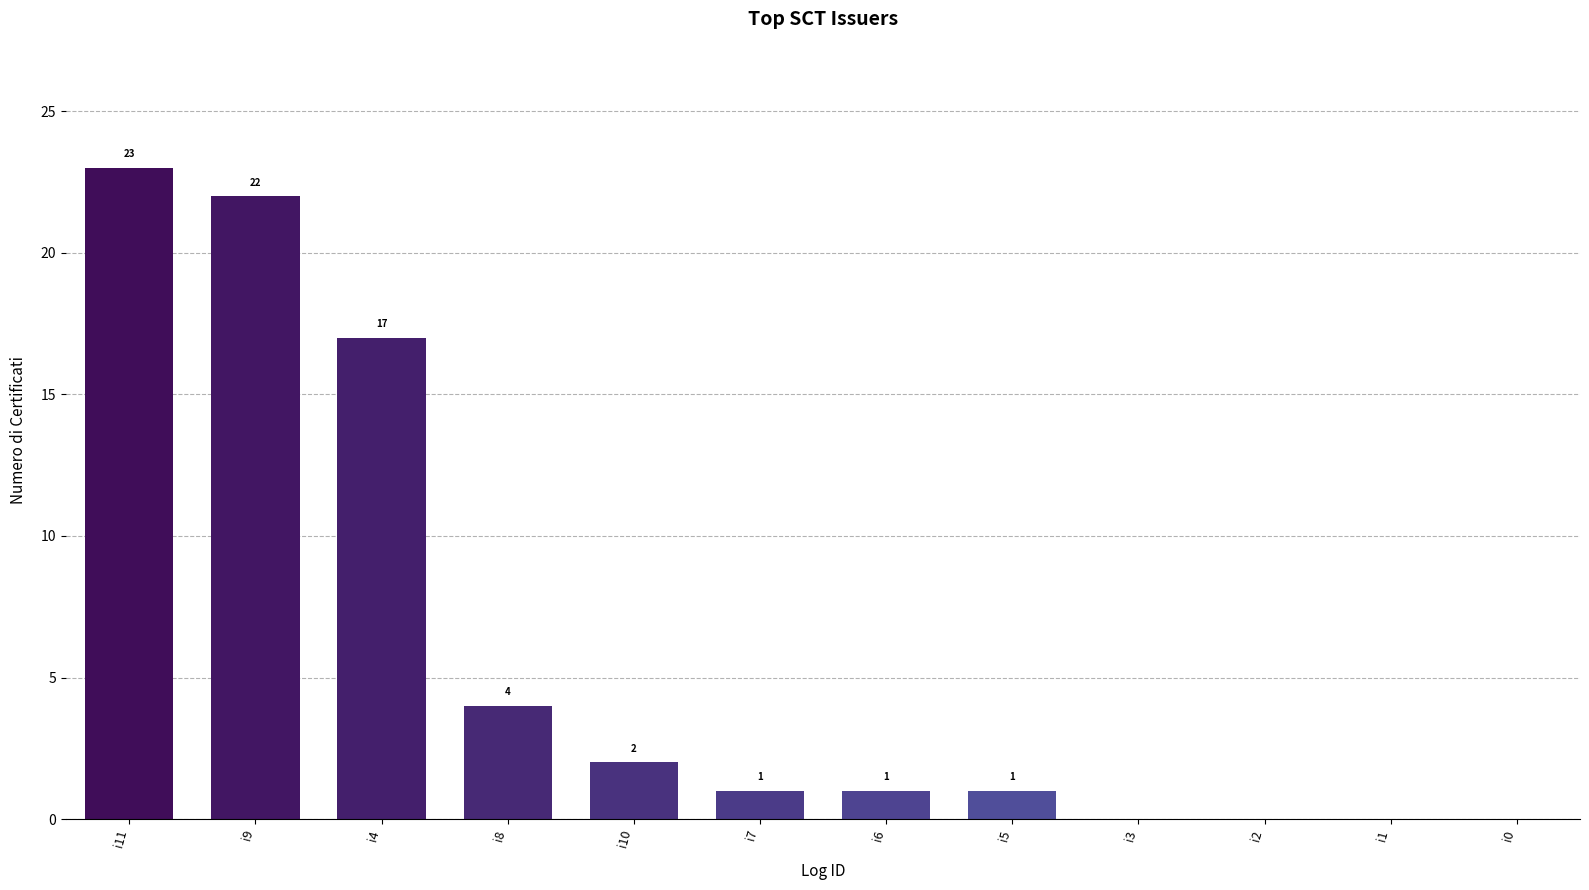

At which label does the data first exceed 1?

i11